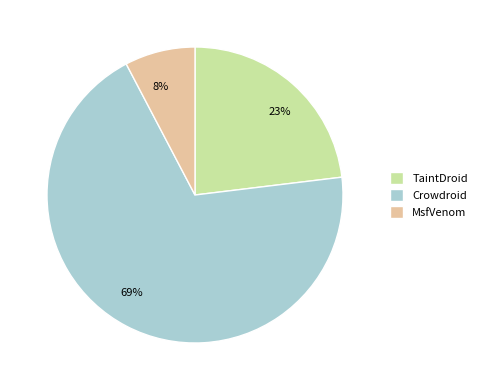

How many segments does this pie chart have?

3